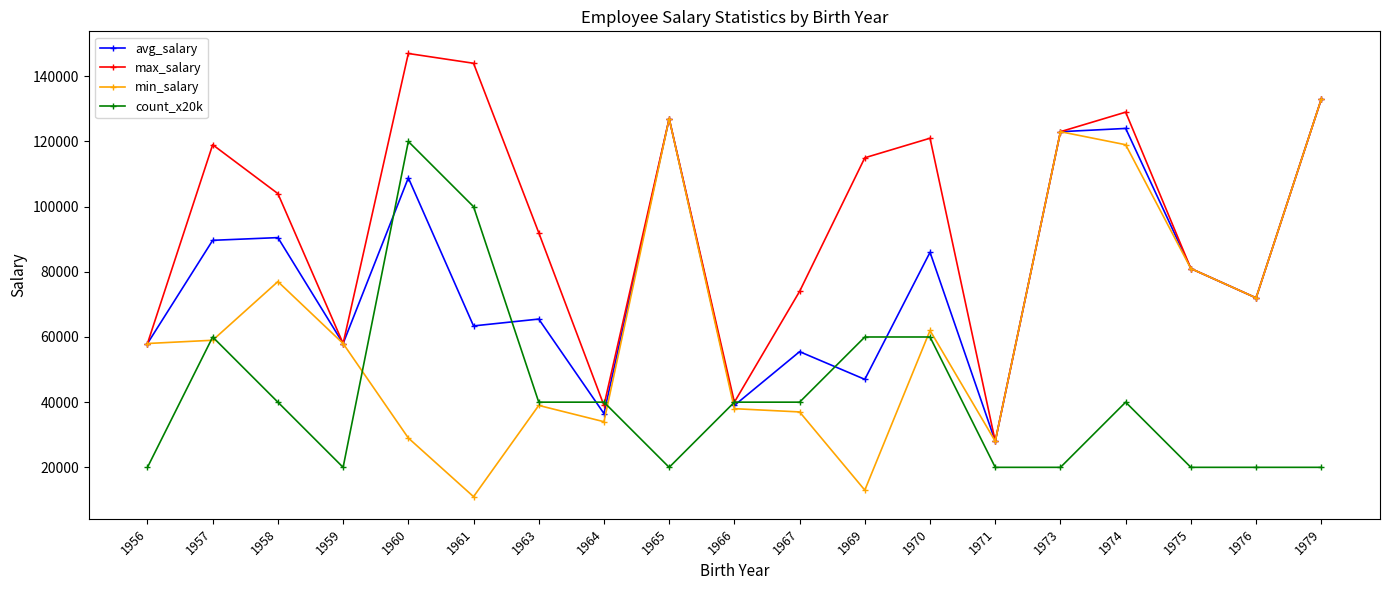

Reading left to right, list all the values displayed in this chart.

avg_salary: 1956=58000	1957=89666	1958=90500	1959=58000	1960=108833	1961=63400	1963=65500	1964=36500	1965=127000	1966=39000	1967=55500	1969=47000	1970=86000	1971=28000	1973=123000	1974=124000	1975=81000	1976=72000	1979=133000
max_salary: 1956=58000	1957=119000	1958=104000	1959=58000	1960=147000	1961=144000	1963=92000	1964=39000	1965=127000	1966=40000	1967=74000	1969=115000	1970=121000	1971=28000	1973=123000	1974=129000	1975=81000	1976=72000	1979=133000
min_salary: 1956=58000	1957=59000	1958=77000	1959=58000	1960=29000	1961=11000	1963=39000	1964=34000	1965=127000	1966=38000	1967=37000	1969=13000	1970=62000	1971=28000	1973=123000	1974=119000	1975=81000	1976=72000	1979=133000
count_x20k: 1956=20000	1957=60000	1958=40000	1959=20000	1960=120000	1961=100000	1963=40000	1964=40000	1965=20000	1966=40000	1967=40000	1969=60000	1970=60000	1971=20000	1973=20000	1974=40000	1975=20000	1976=20000	1979=20000